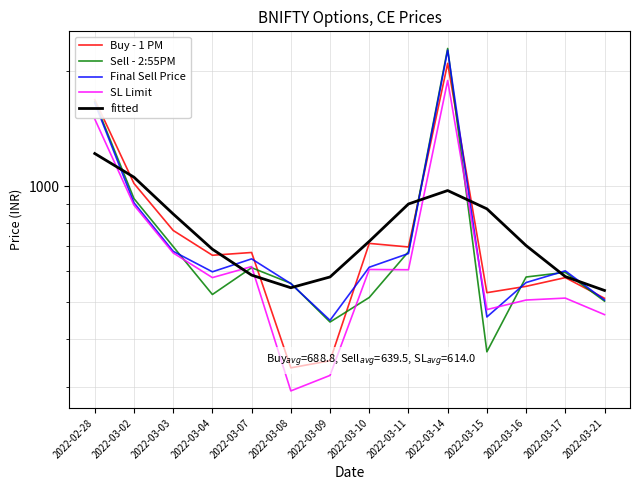

List the labels in order of SL Limit value, largest first.

2022-03-14, 2022-02-28, 2022-03-02, 2022-03-03, 2022-03-07, 2022-03-10, 2022-03-11, 2022-03-04, 2022-03-17, 2022-03-16, 2022-03-15, 2022-03-21, 2022-03-09, 2022-03-08